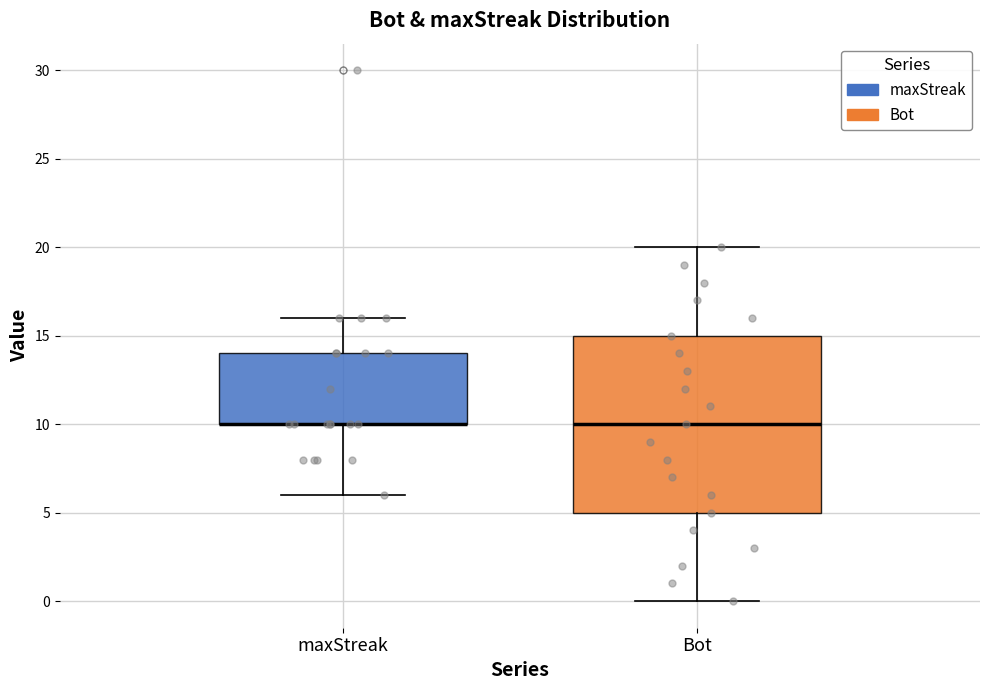

Where does the median line of the box for Bot sit on the y-axis? The values are not printed on the chart, so give them approximately, as read against the axis.

10